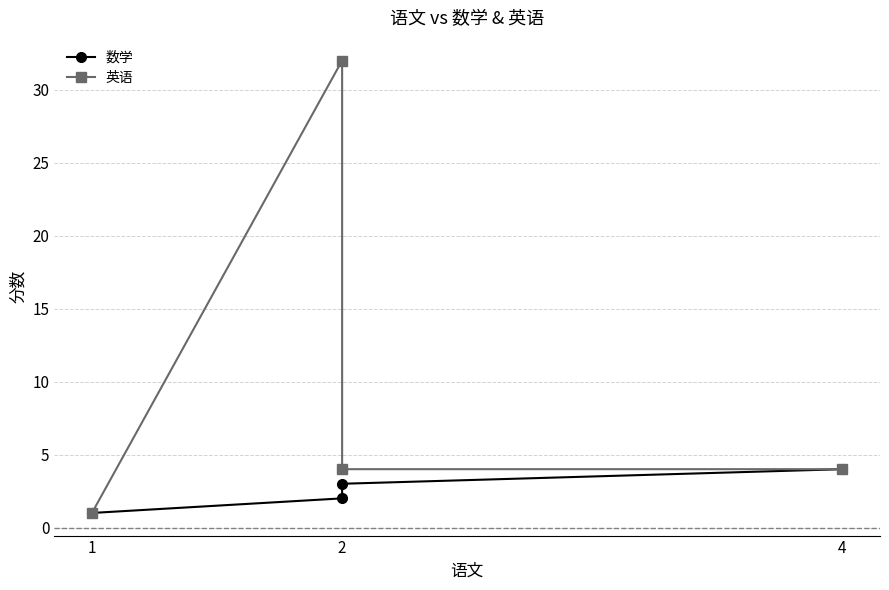

Where does the 英语 series first go above 4?

2